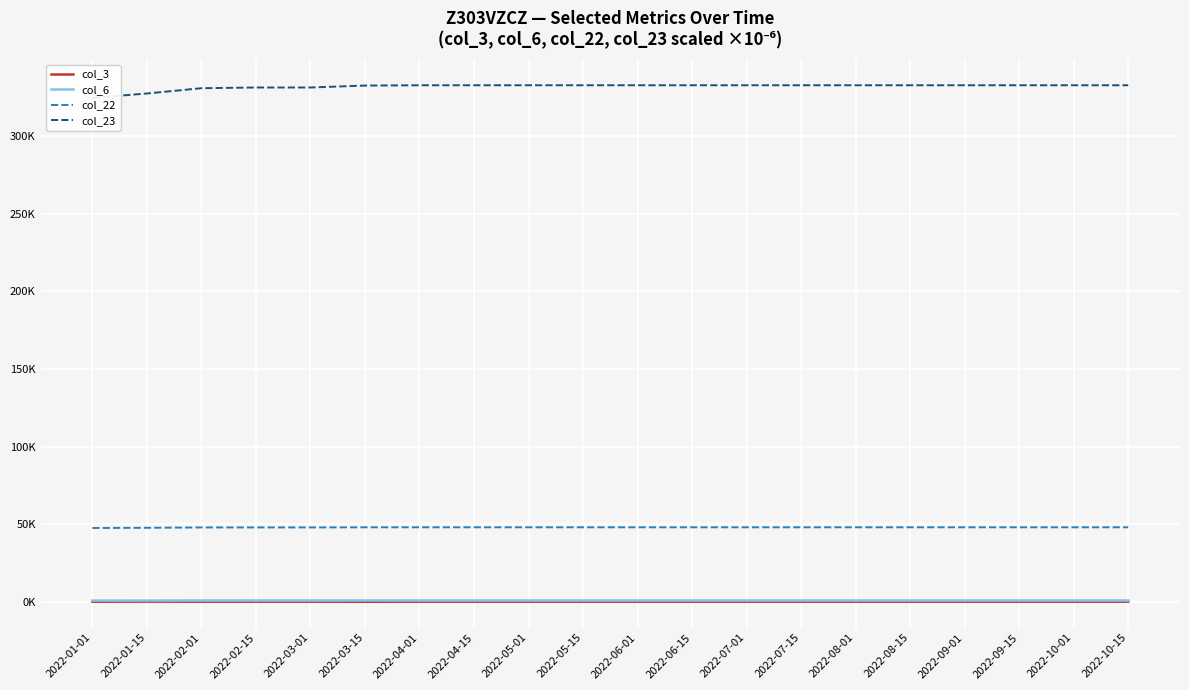

True or false: col_6 and col_22 intersect in this chart.

False